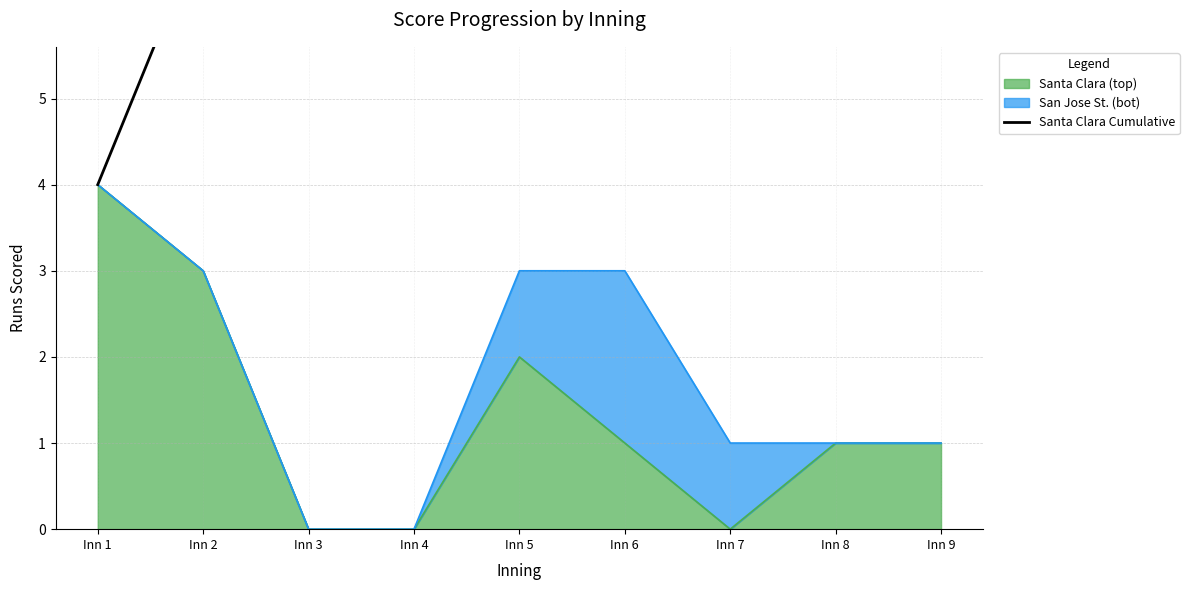

The Santa Clara (top) series shows 1 at Inn 9. True or false?

True